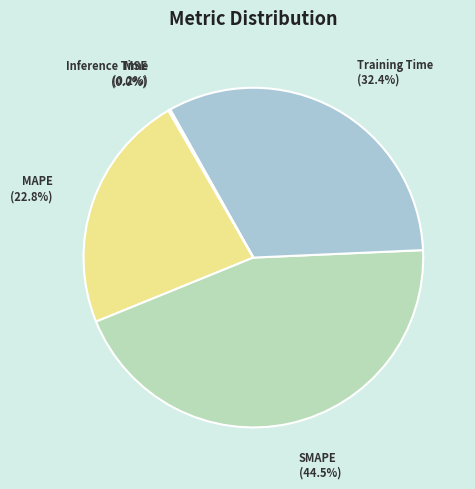

Between SMAPE and MAPE, which is larger?

SMAPE